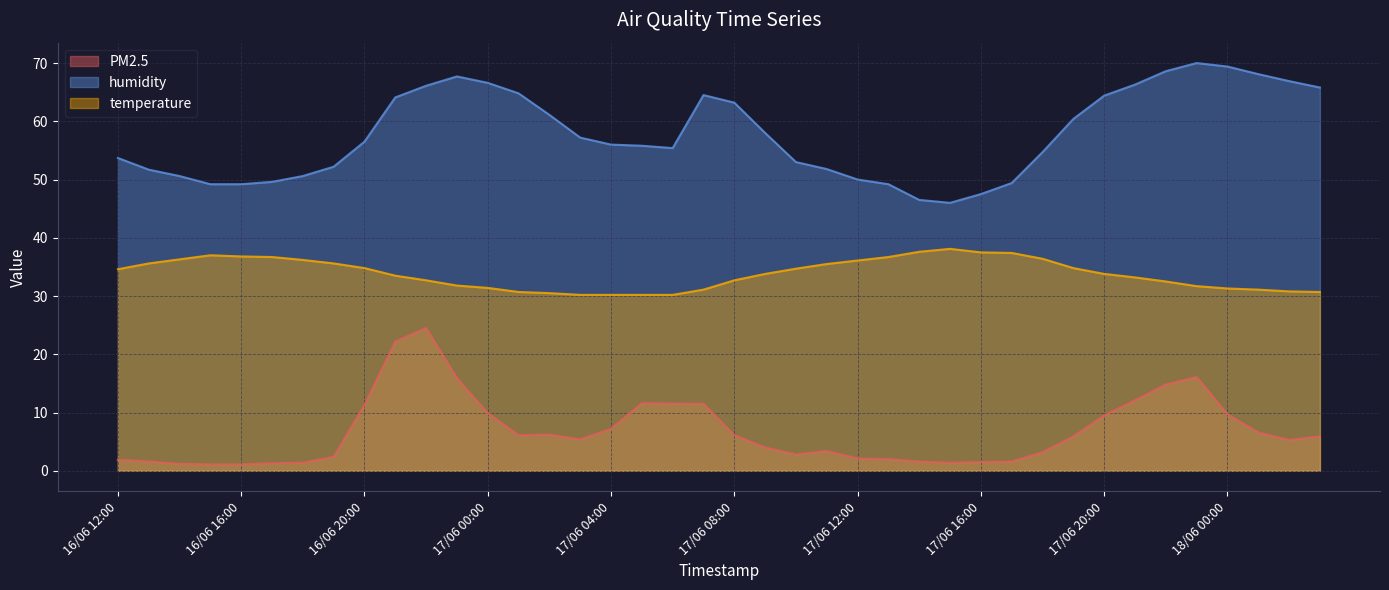

What is the spread (max minus min) of values at 16/06 14:00?

49.4